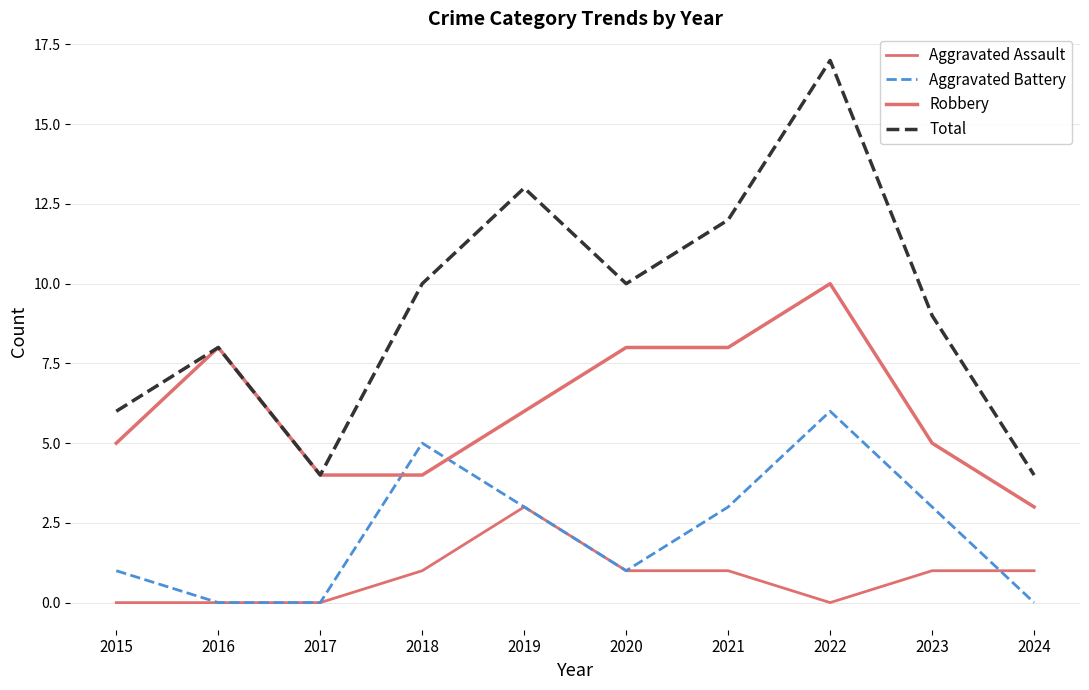

Does the chart have visible grid lines?

Yes